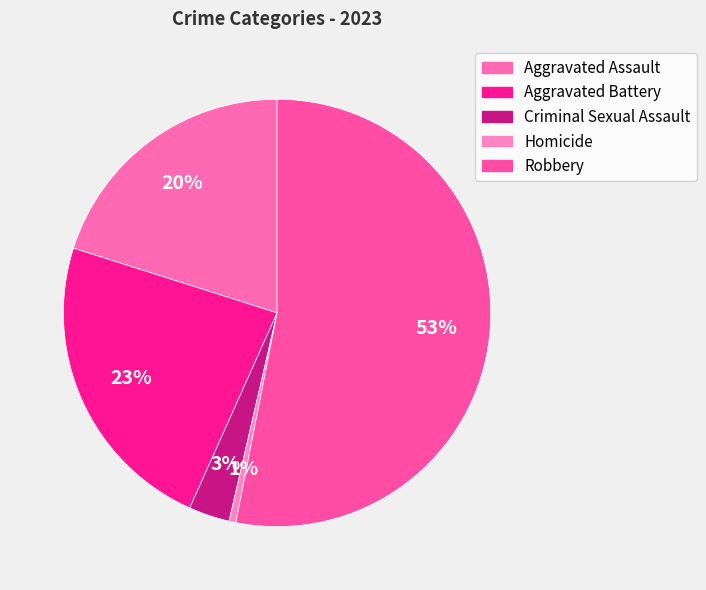

To the nearest percent, what is the average slice percentage?

20%